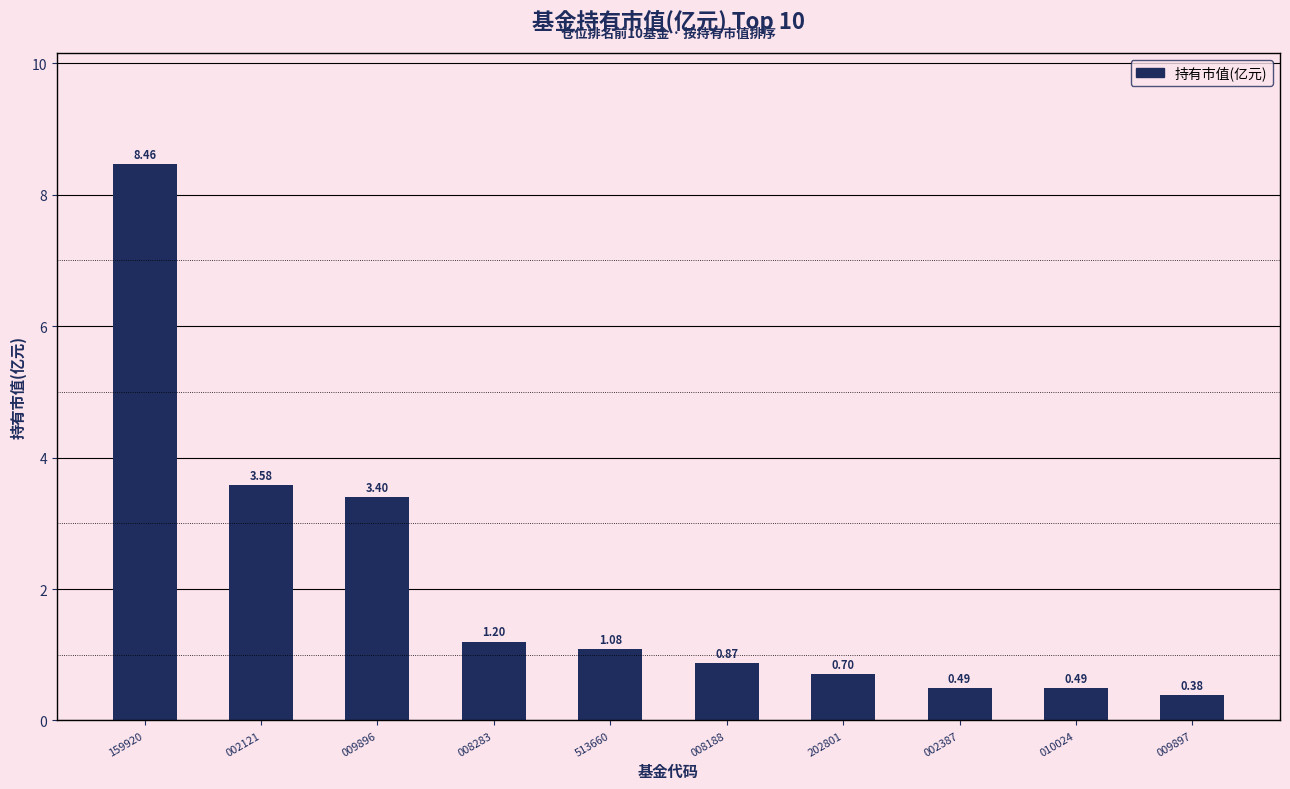

Which has a higher value, 513660 or 009897?

513660